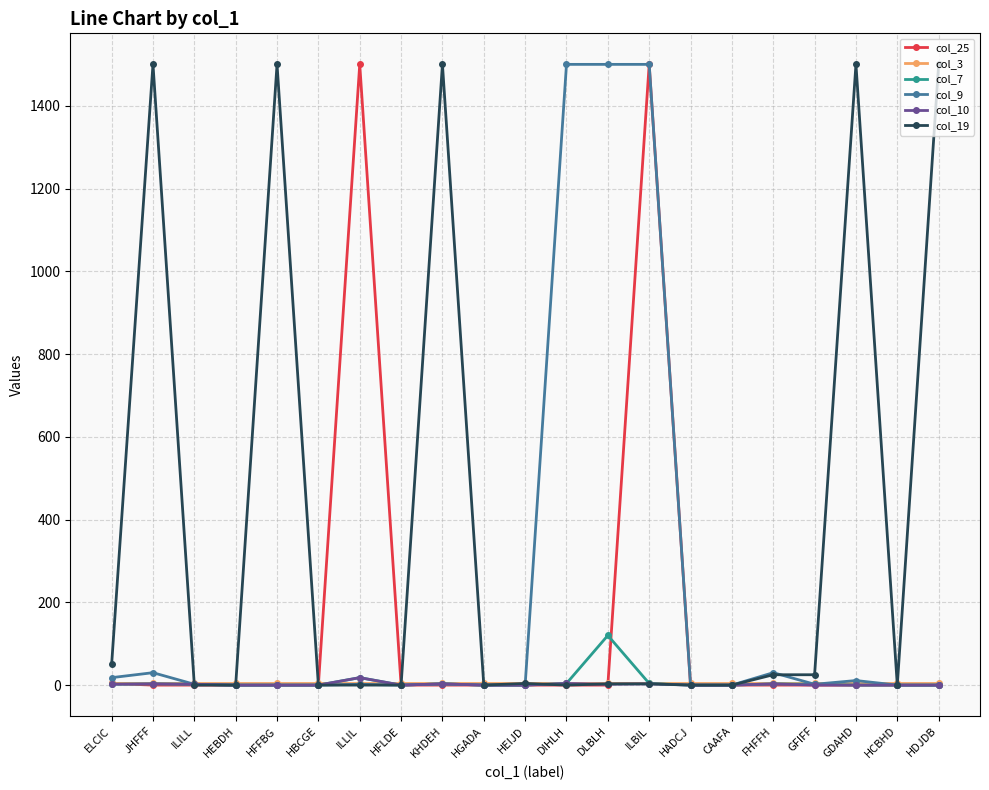

Between HBCGE and GDAHD, which series saw the biggest shift?

col_19